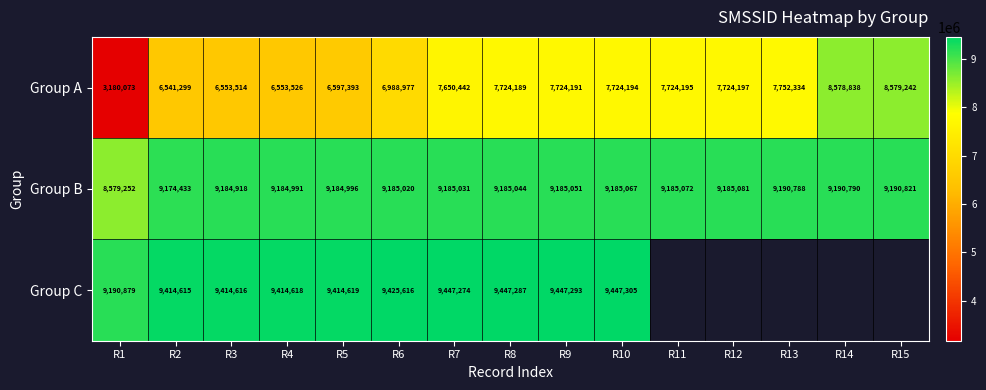

True or false: Group C has a value of 5151537.4 at R2.

False